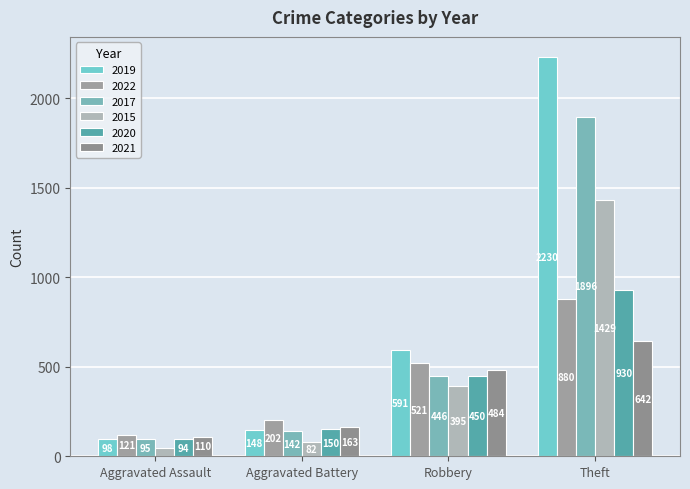

At how many categories does at least one series exceed 971?

1